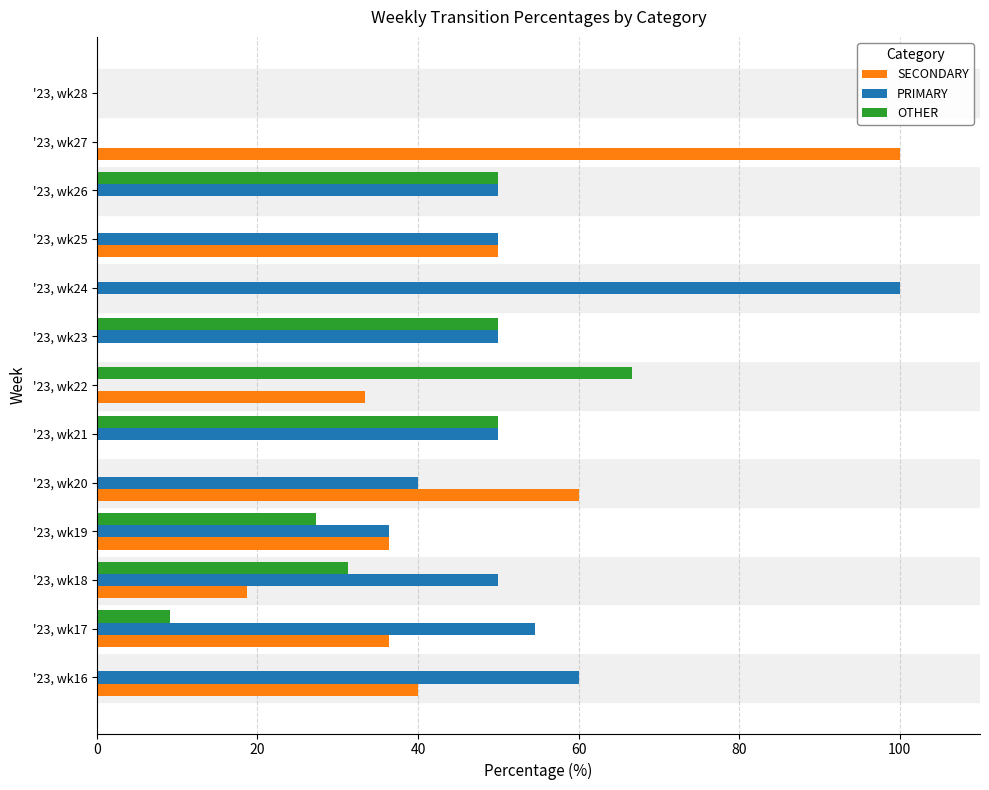

What is the maximum value for PRIMARY?

100.0